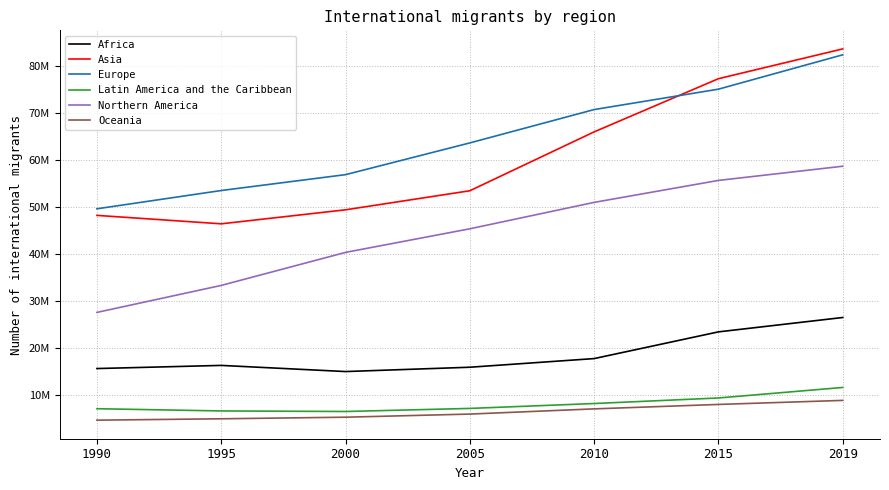

True or false: Europe and Africa cross at least once.

False